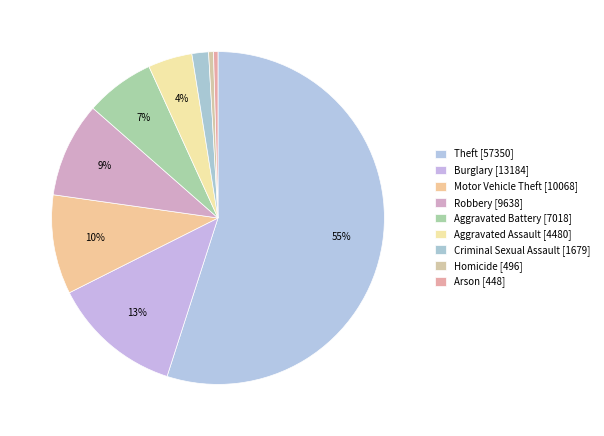

Count the number of slices in the pie.

9